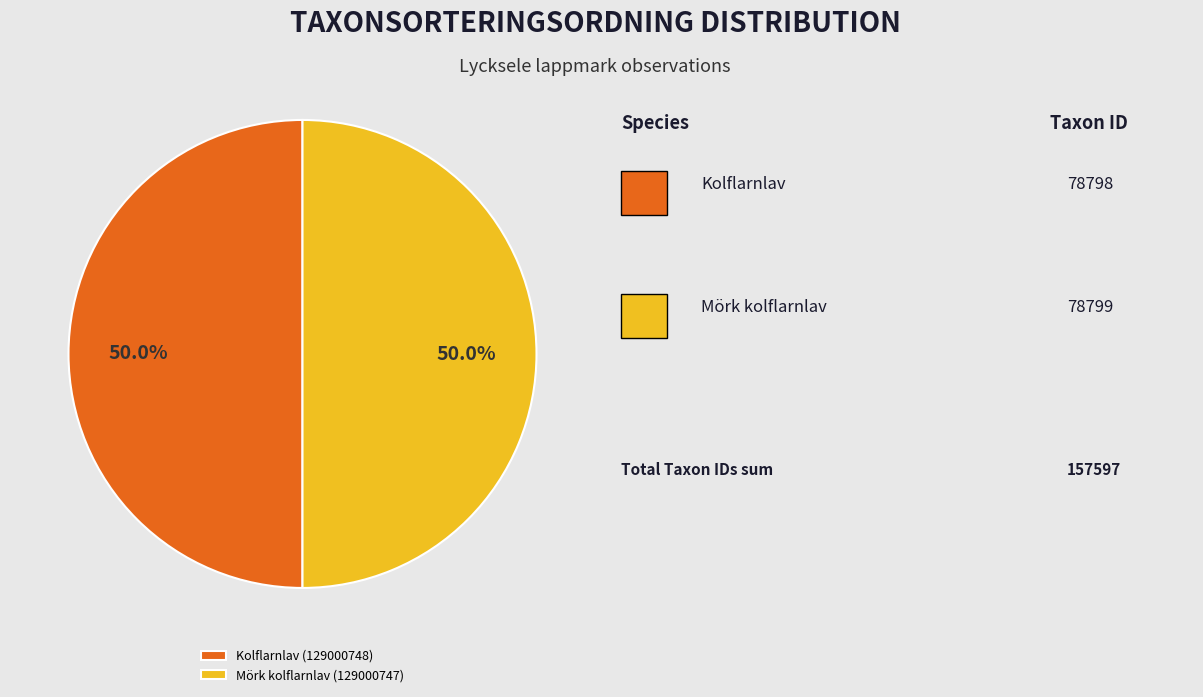

What is the ratio of the value at Kolflarnlav (129000748) to the value at Mörk kolflarnlav (129000747)?

1.0